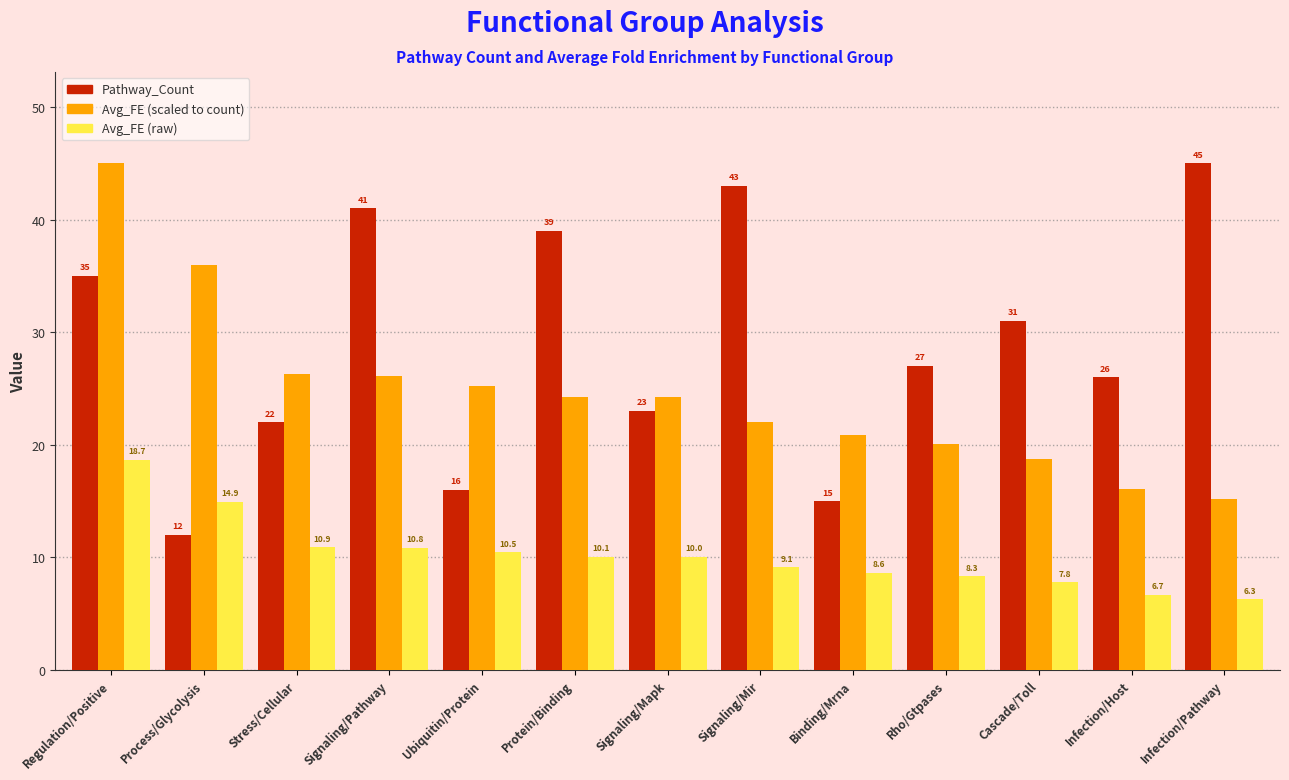

At which category is the sum across all series the highest?

Regulation/Positive